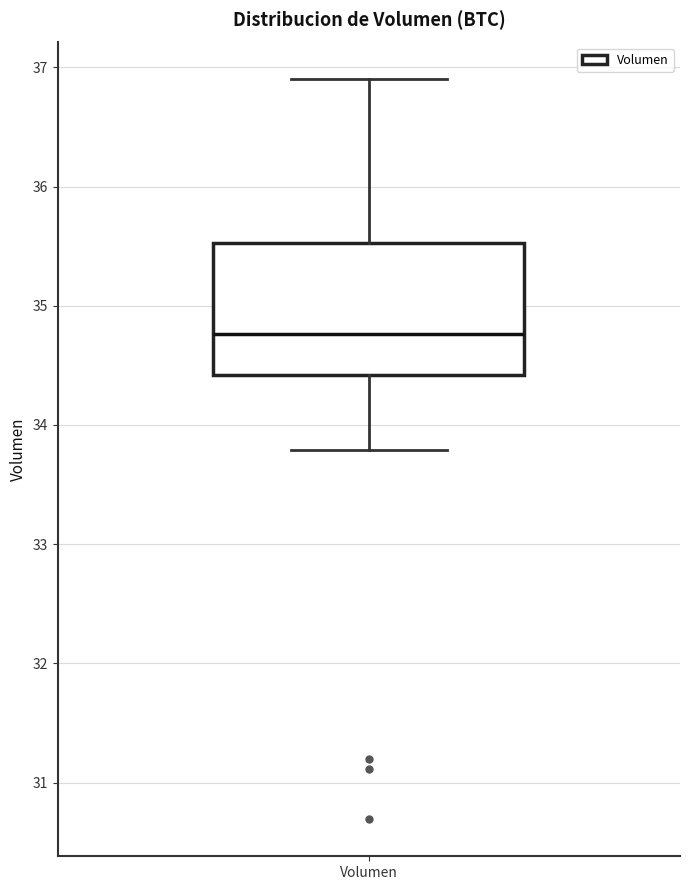

Where does the median line of the box for Volumen sit on the y-axis? The values are not printed on the chart, so give them approximately, as read against the axis.

34.8